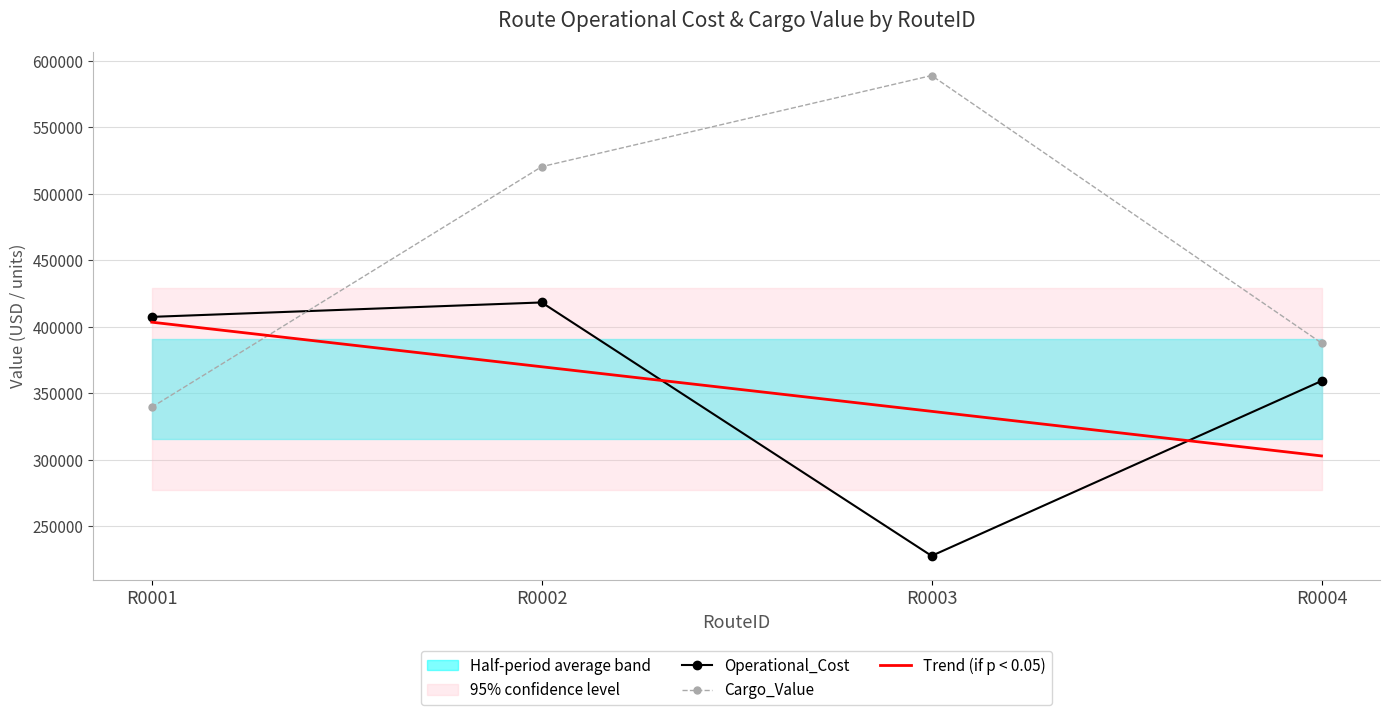

The Cargo_Value series shows 189205.9 at R0004. True or false?

False